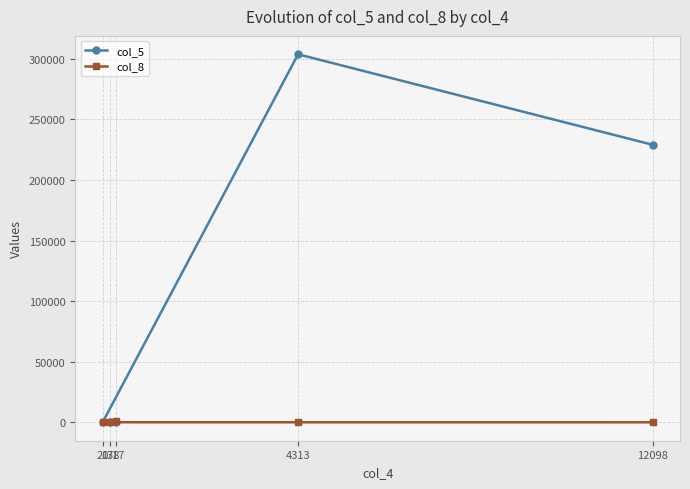

Between 317 and 178, which is larger?

317